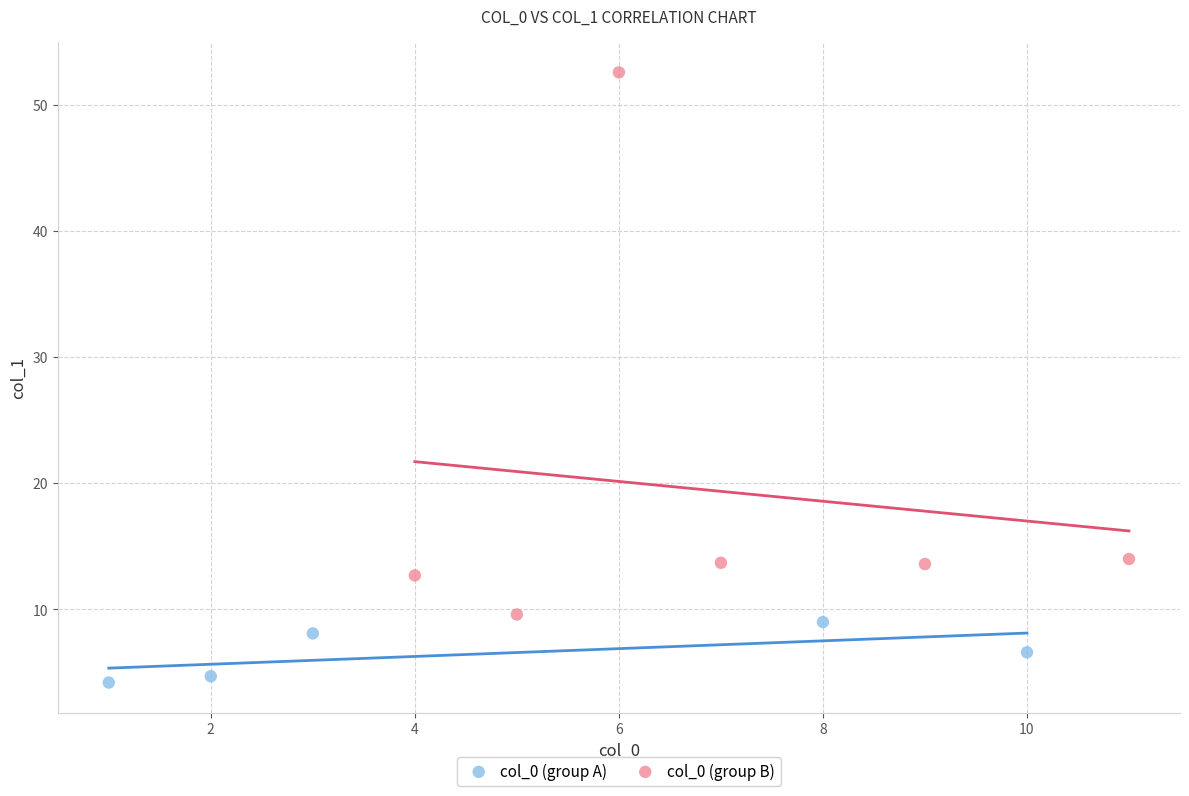

What are all the series names shown in the legend?

col_0 (group A), col_0 (group B)